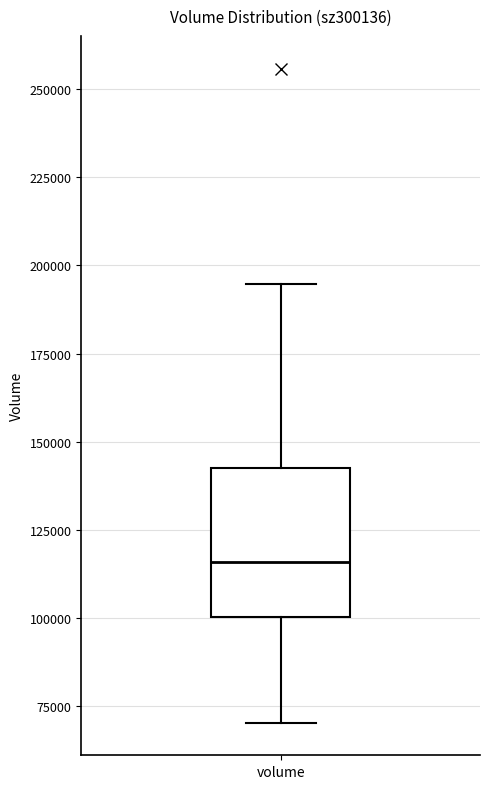

Where is the lower edge of the box for volume on the y-axis? The values are not printed on the chart, so give them approximately, as read against the axis.

100000